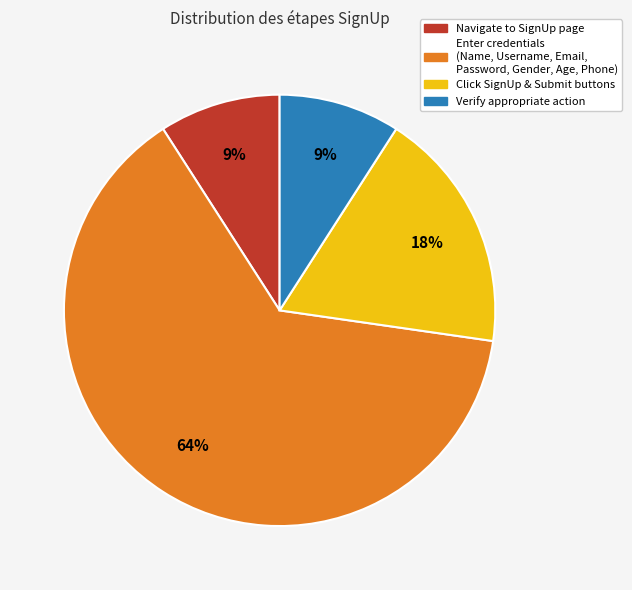

To the nearest percent, what is the average slice percentage?

25%